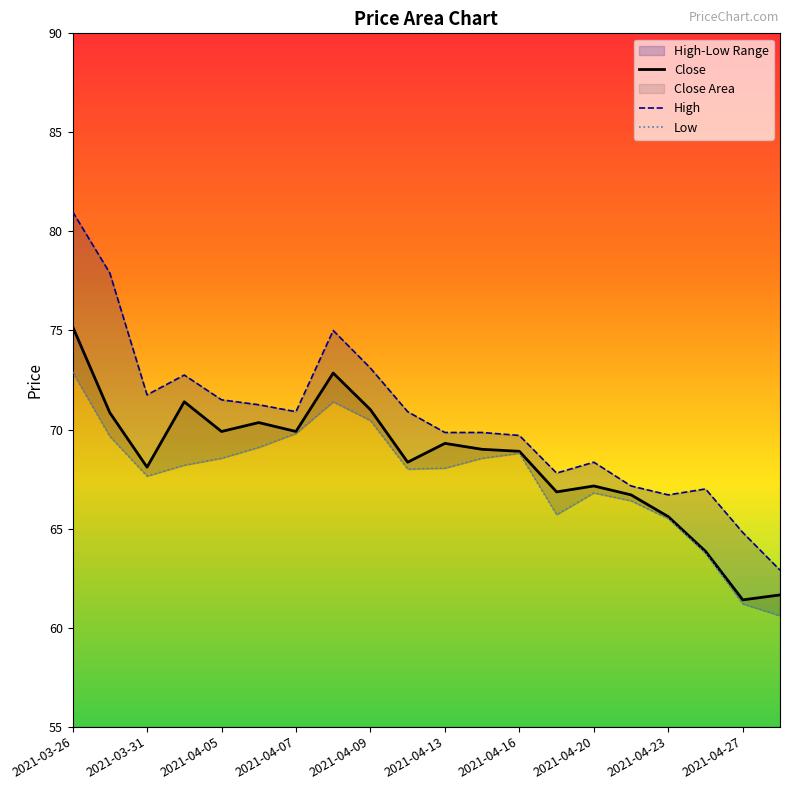

True or false: Low and High intersect in this chart.

False